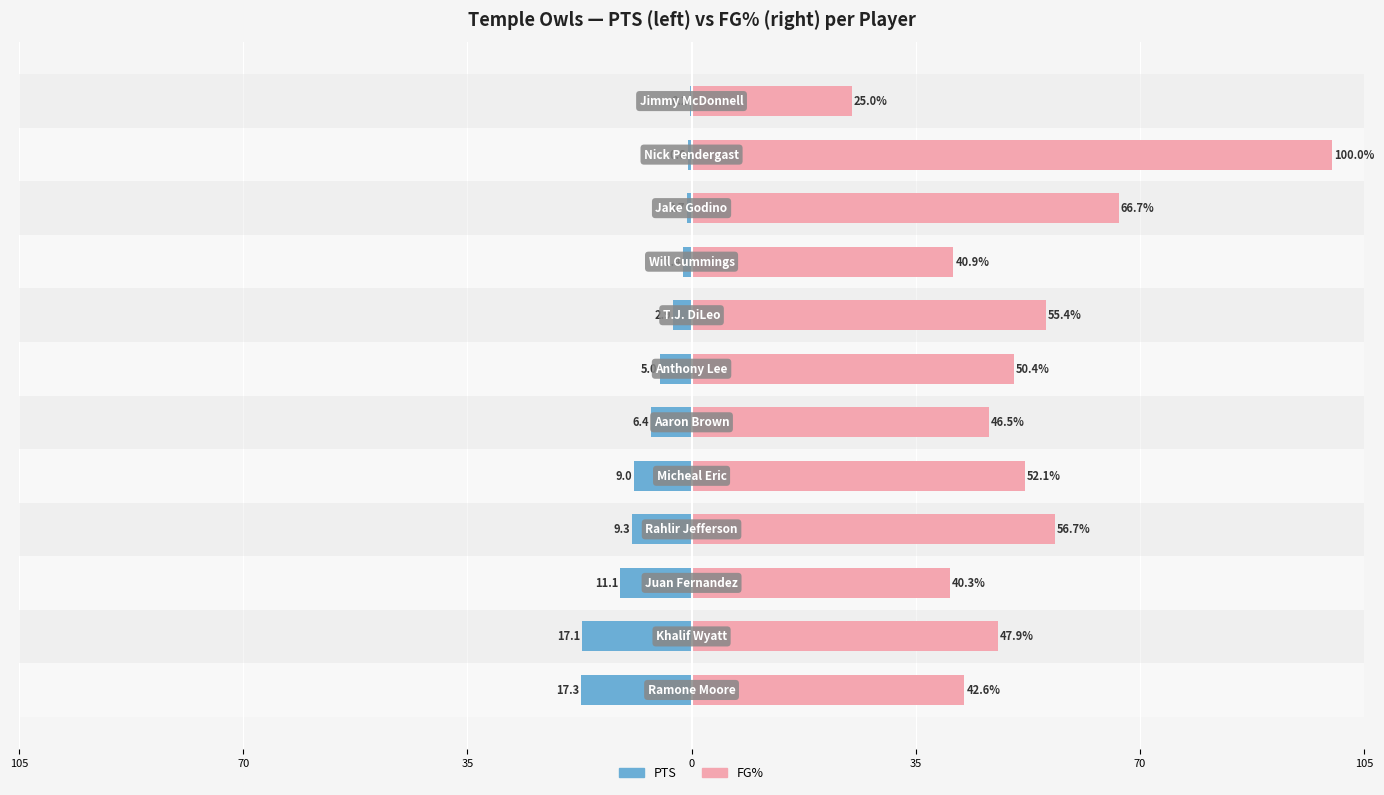

Read the FG% value at 35.

40.3